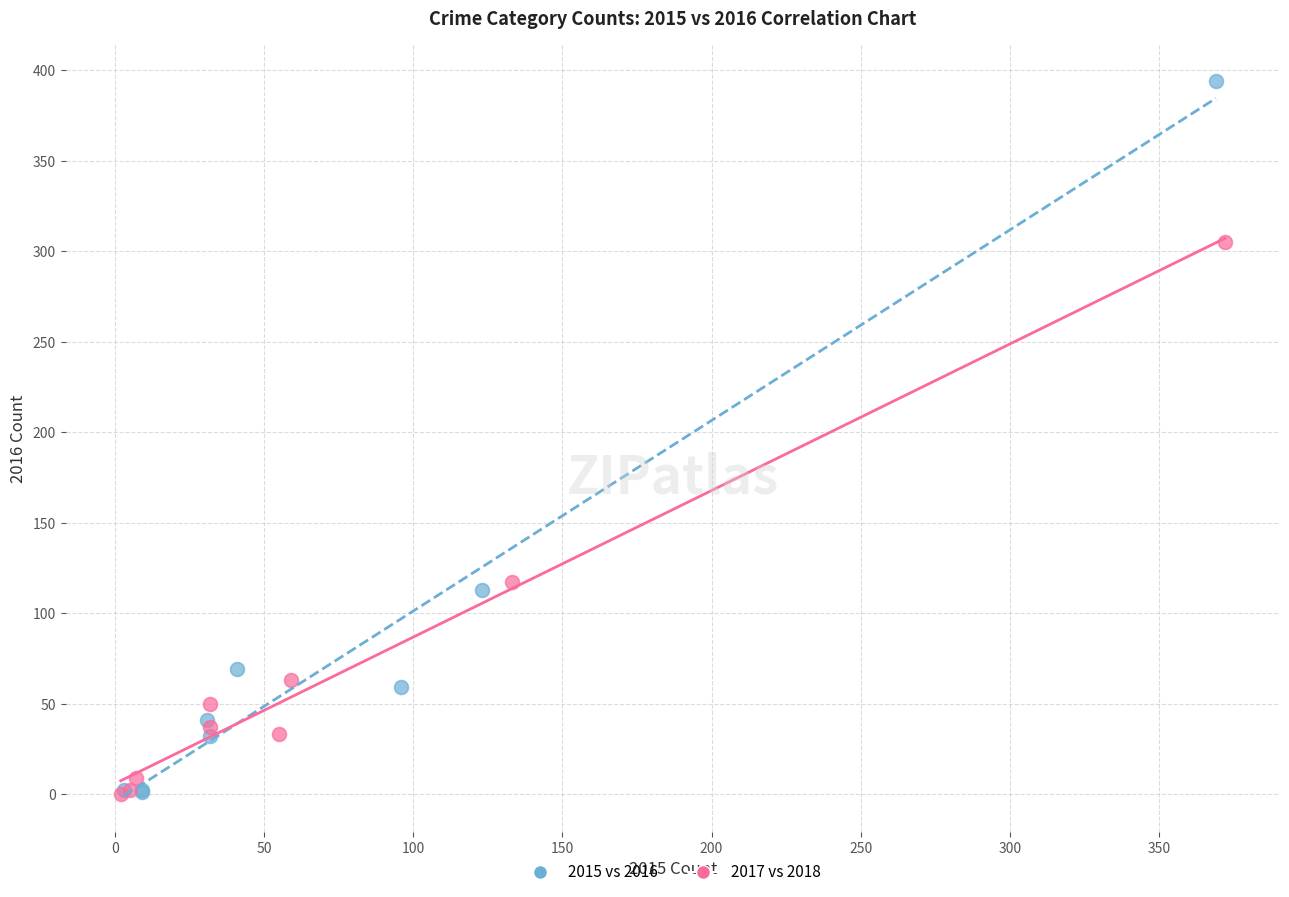

Which series contains the highest Y value?

2015 vs 2016